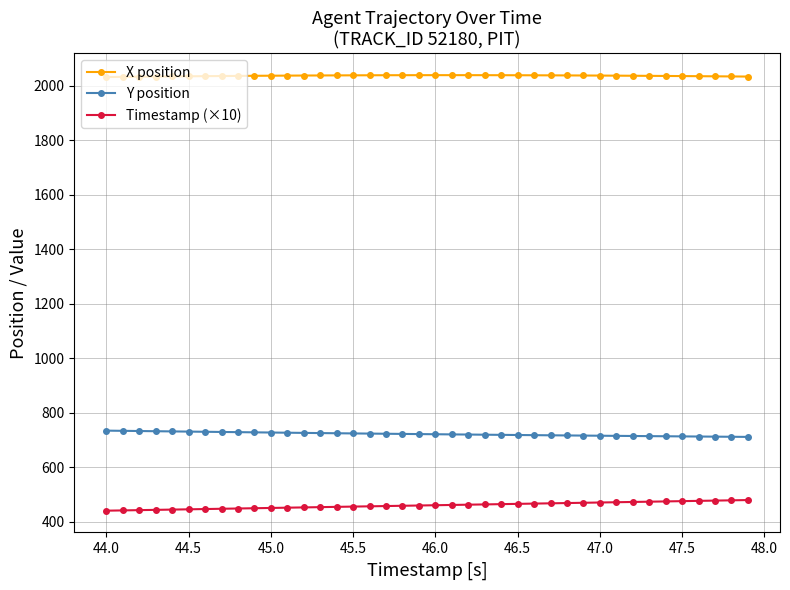

True or false: Timestamp (×10) and Y position intersect in this chart.

False